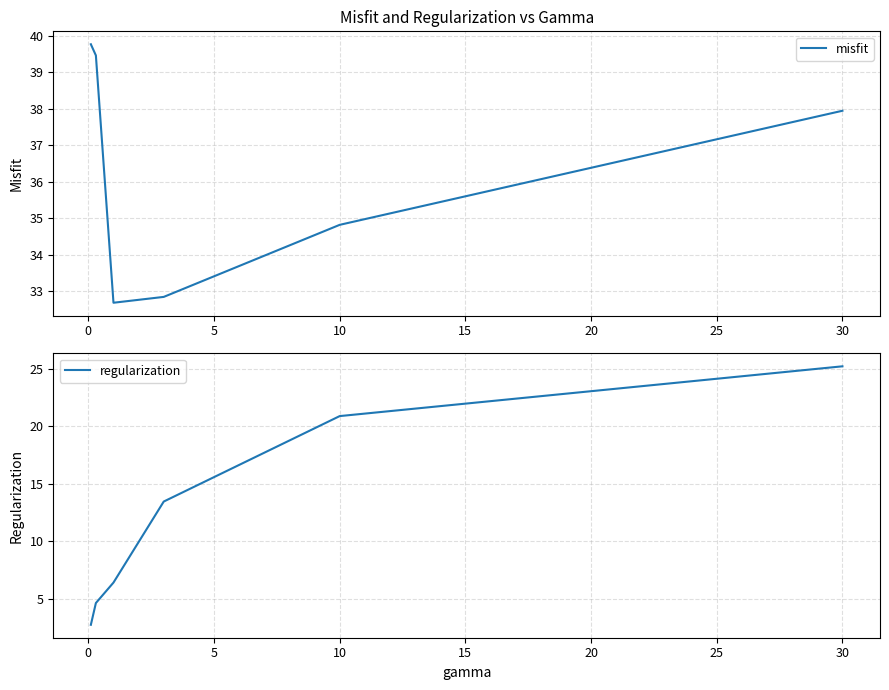

What is the highest value of the misfit series?

39.8